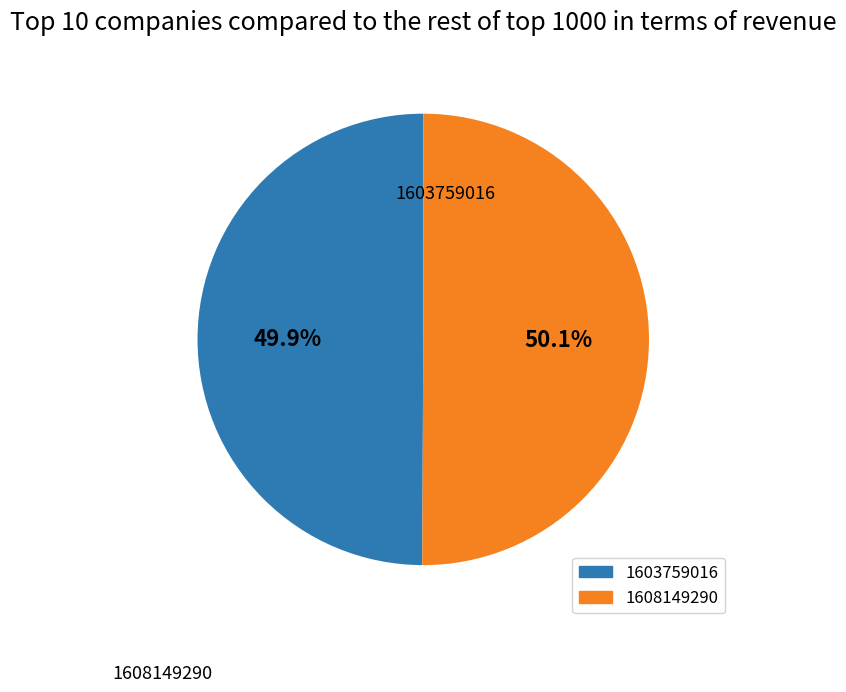

What is the total percentage of 1603759016 and 1608149290?

100.0%